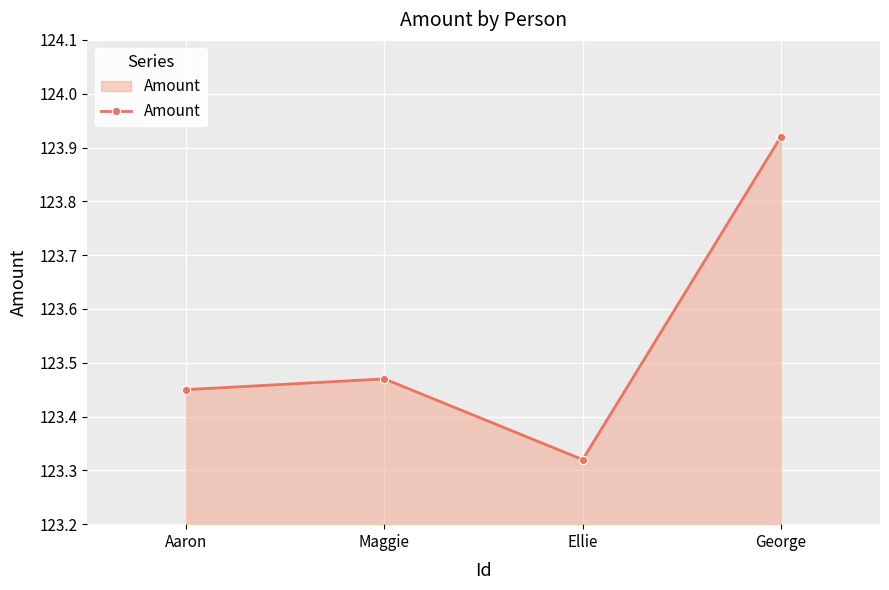

What is the sum of the values at Ellie and Aaron?

246.8